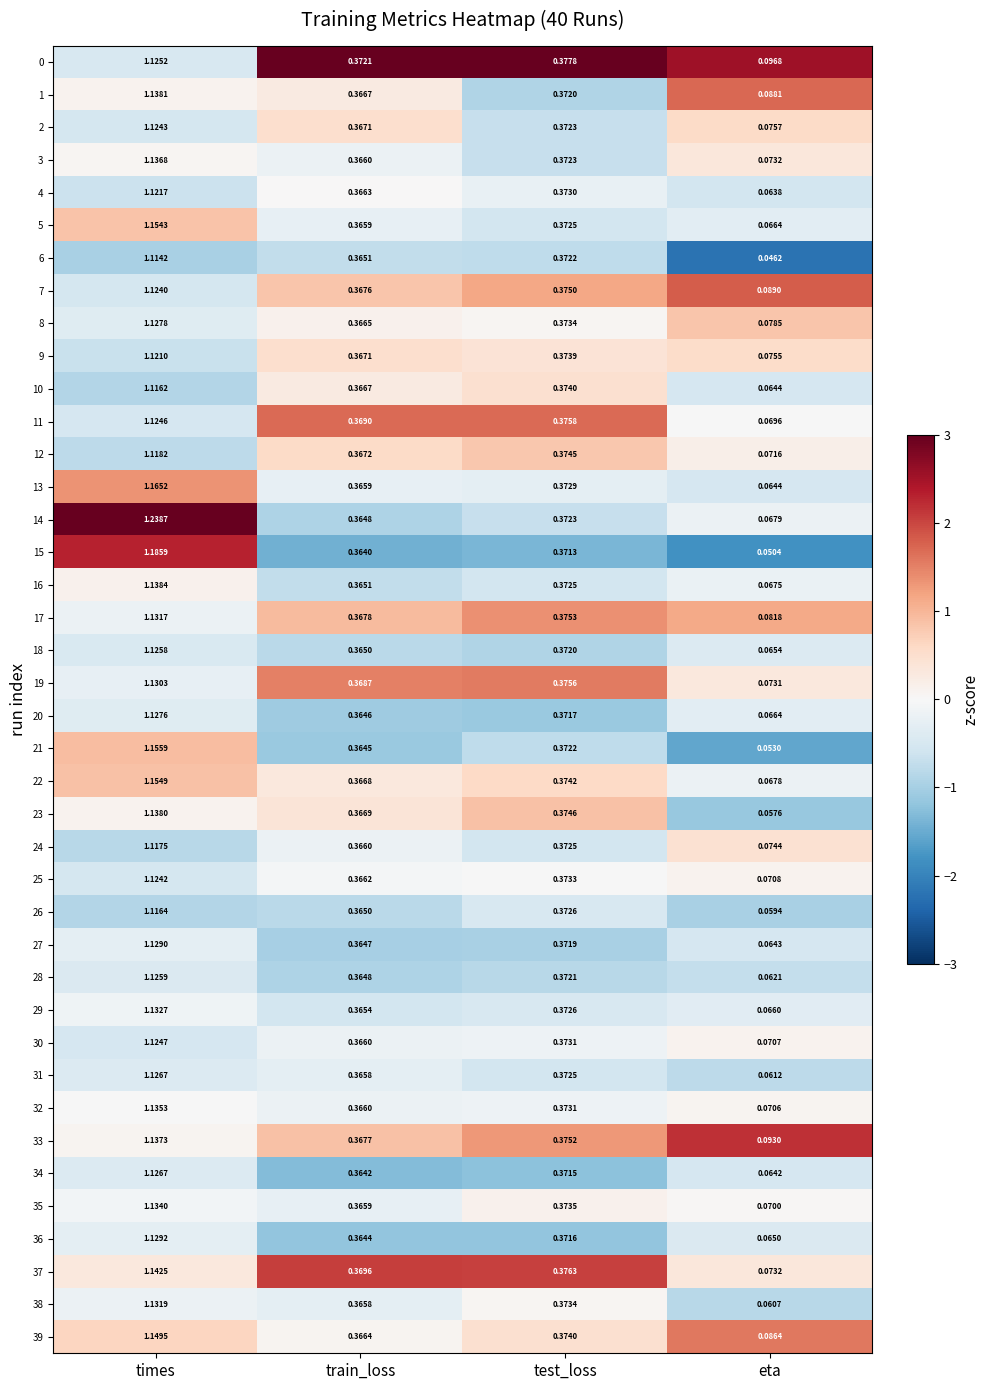

Which series has the largest range (max minus min)?

14